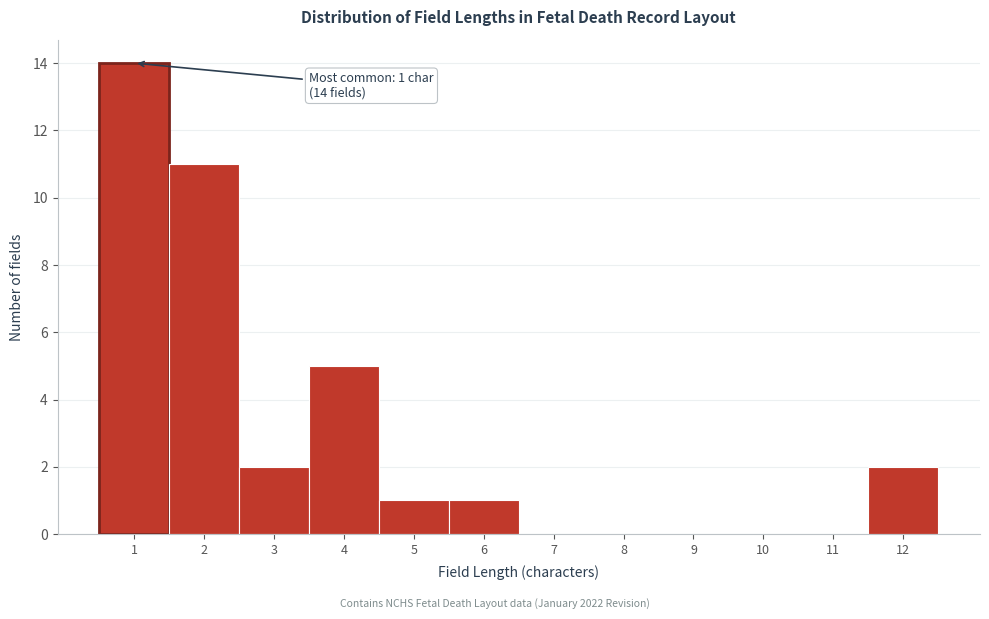

Which range on the x-axis has the tallest bar?

0.5 to 1.5